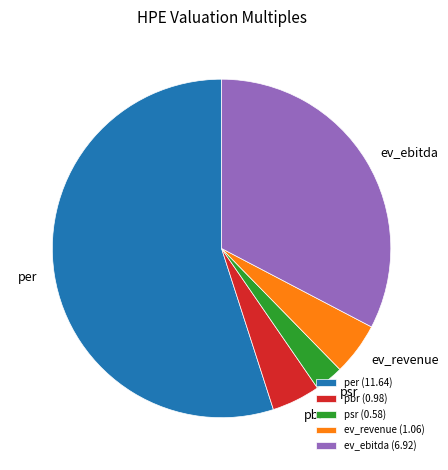

The per slice represents 55% of the pie. True or false?

True